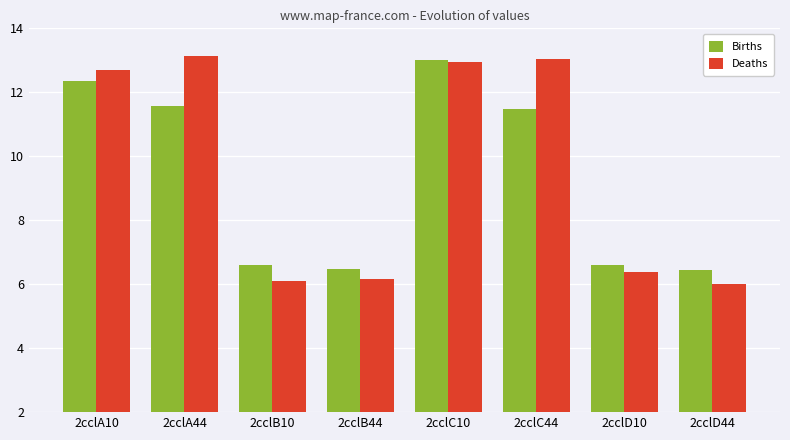

What is the label of the 5th bar from the left?

2cclC10